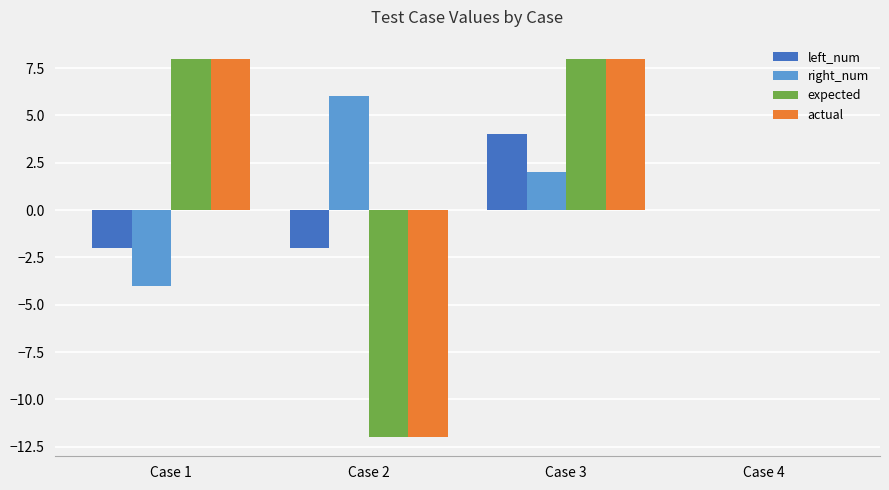

True or false: actual has a value of -13 at Case 4.

False